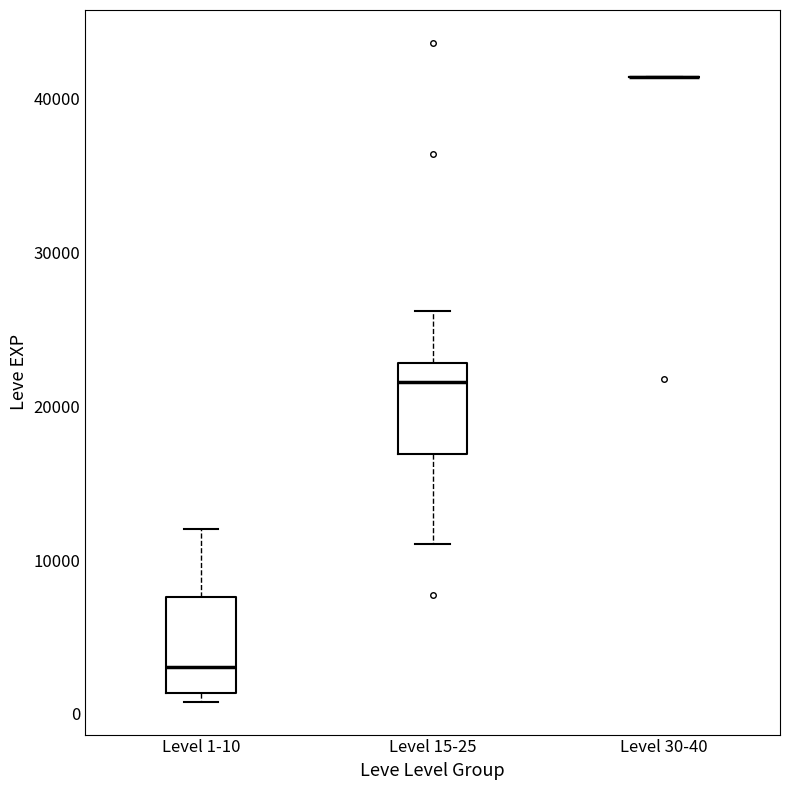

Where is the lower edge of the box for Level 15-25 on the y-axis? The values are not printed on the chart, so give them approximately, as read against the axis.

17000